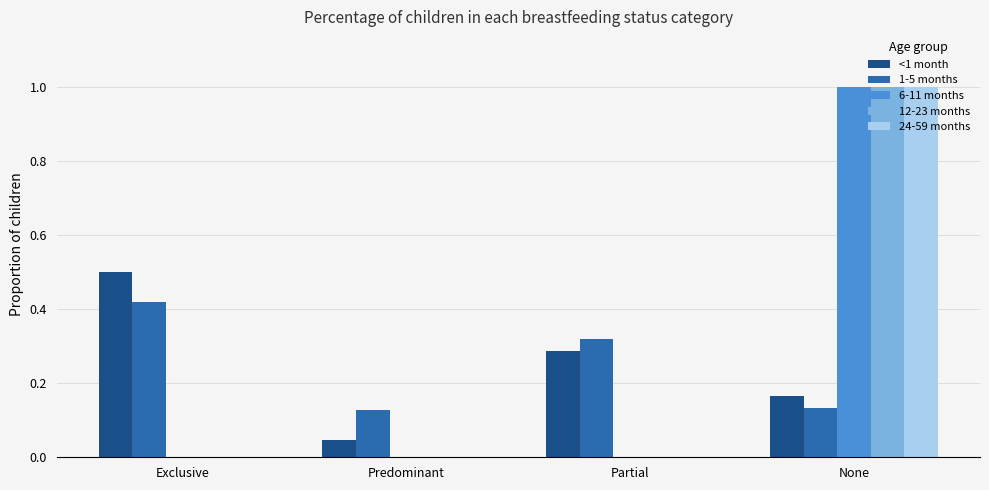

Is it true that <1 month equals 0.0 at None?

False